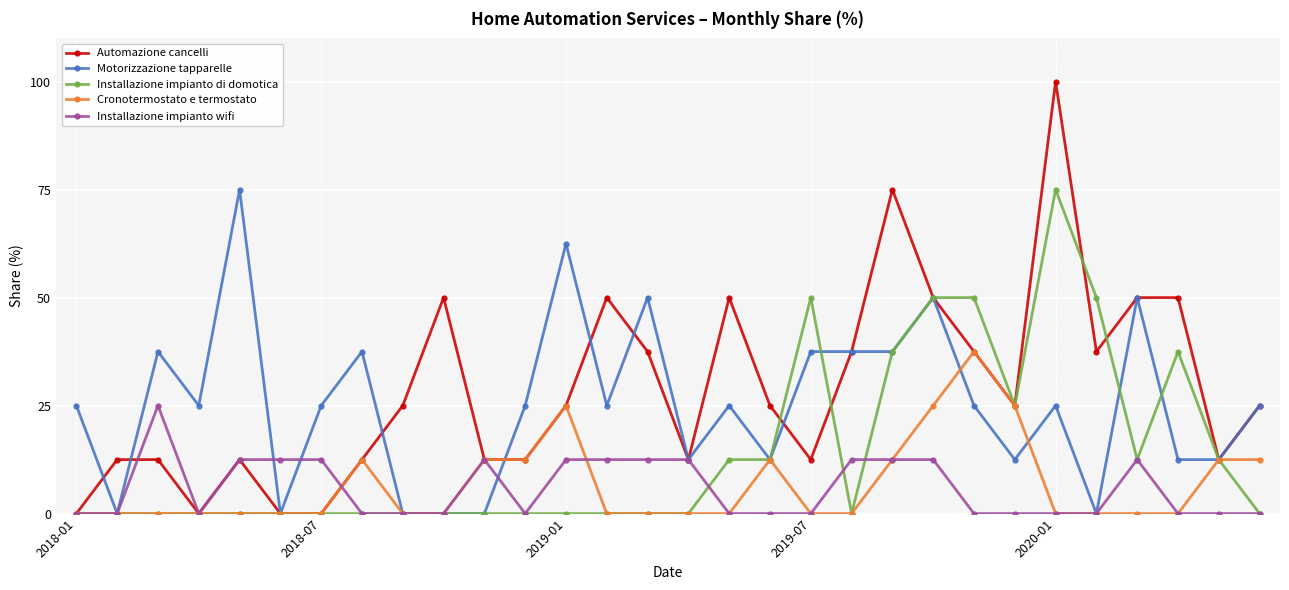

True or false: Motorizzazione tapparelle has more than 0 interior local peaks.

True